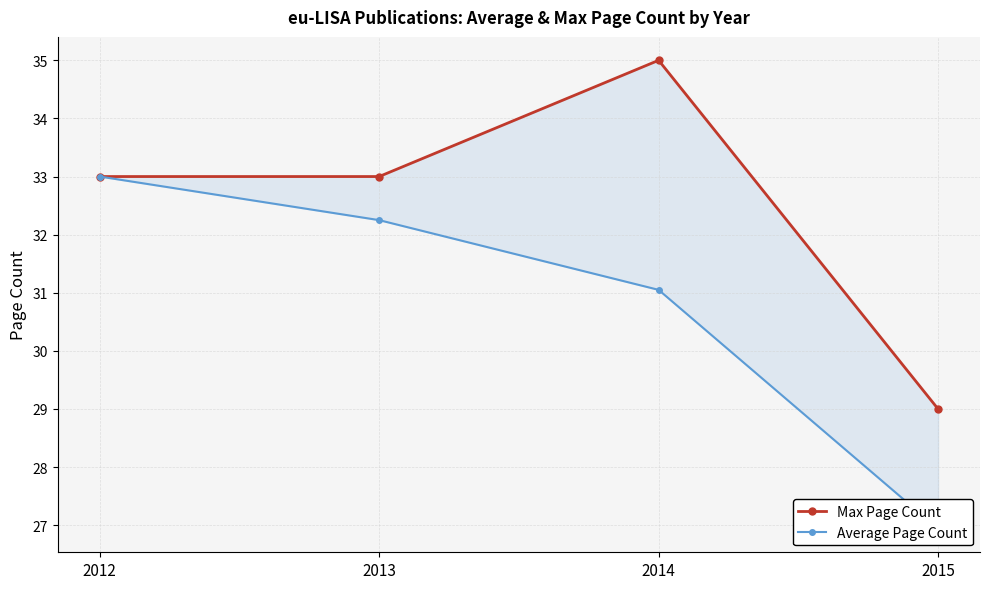

Does the chart display data point markers on the line(s)?

Yes